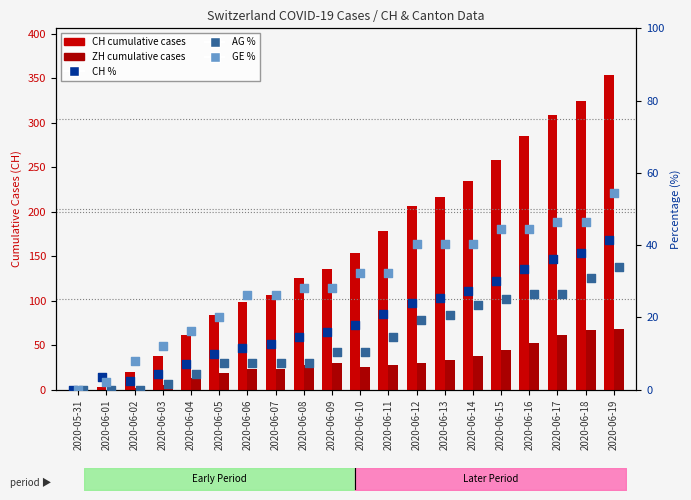

Which series has the widest spread of Y values?

CH cumulative cases